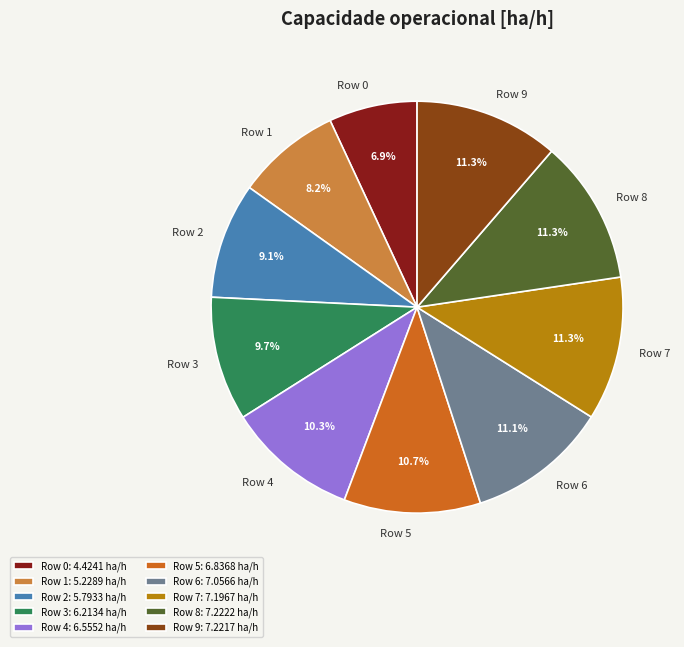

Between Row 2 and Row 4, which is larger?

Row 4